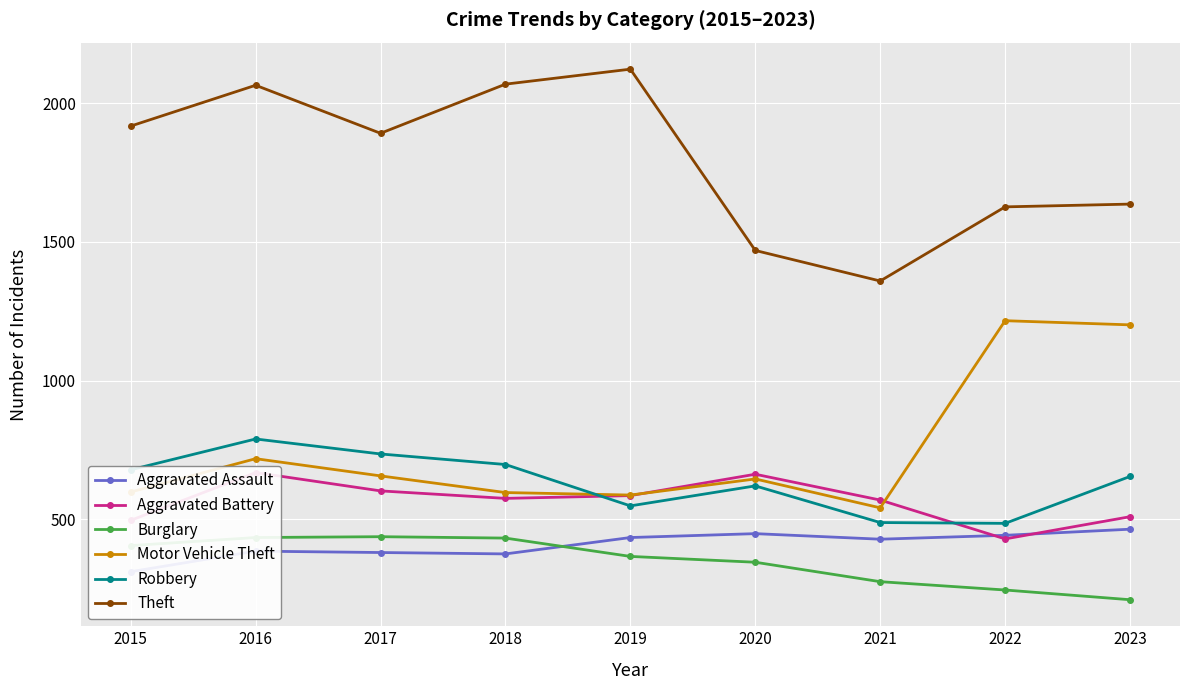

Where is Aggravated Assault nearest to the value 388?

2016